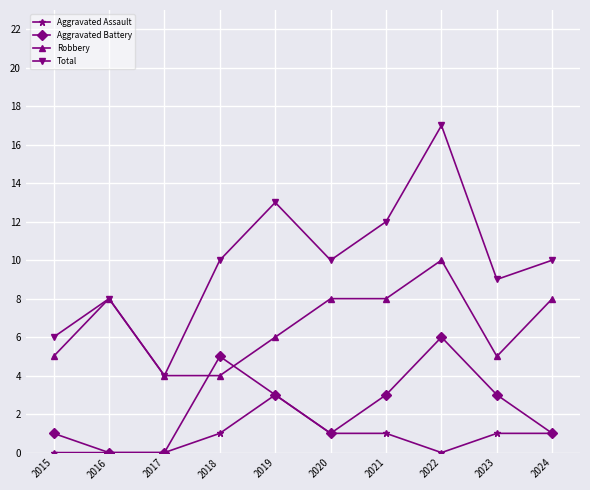

True or false: Aggravated Assault has more than 0 points higher than both neighbors.

True